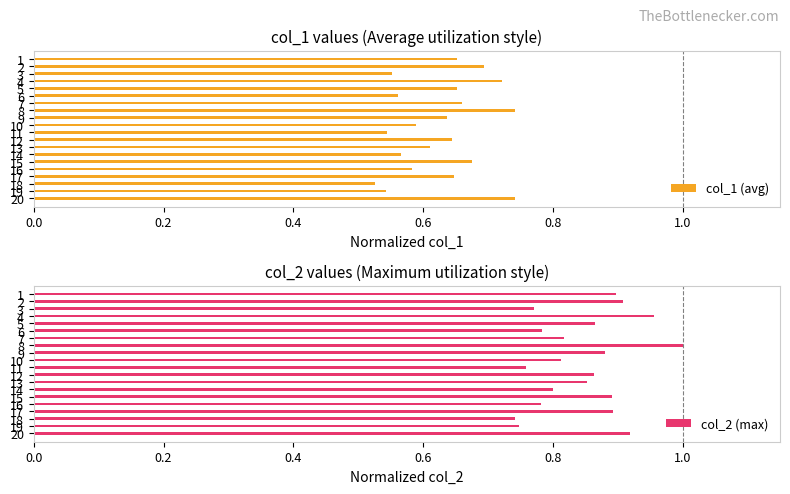

What is the difference between the second highest and minimum values in the col_1 (avg) series?

0.2